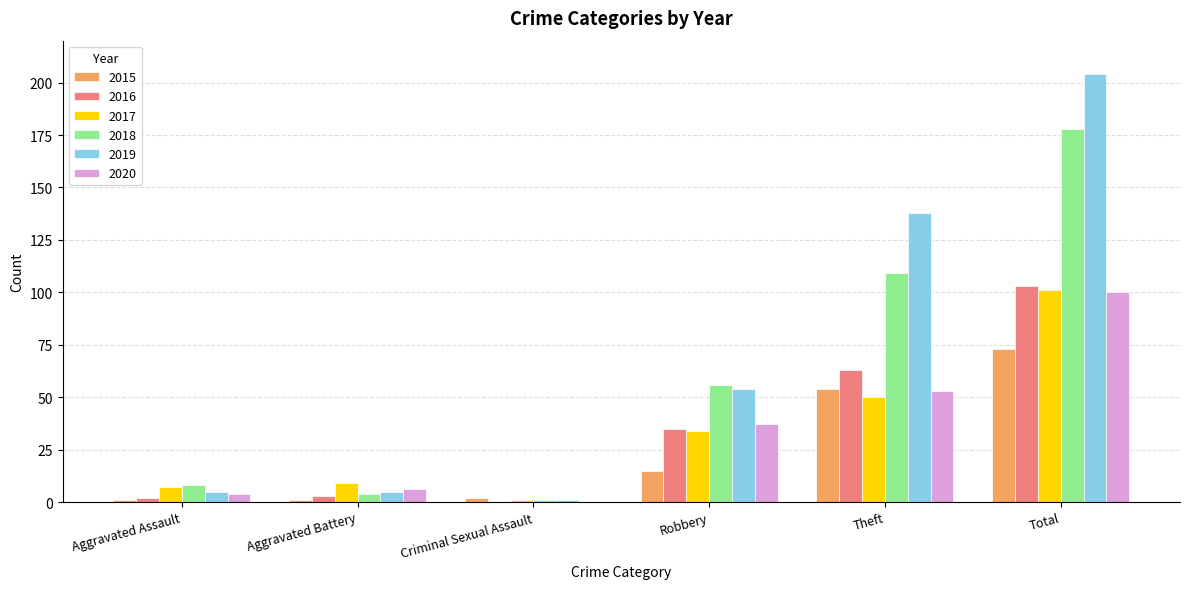

What is the sum of all 2020 values?

200